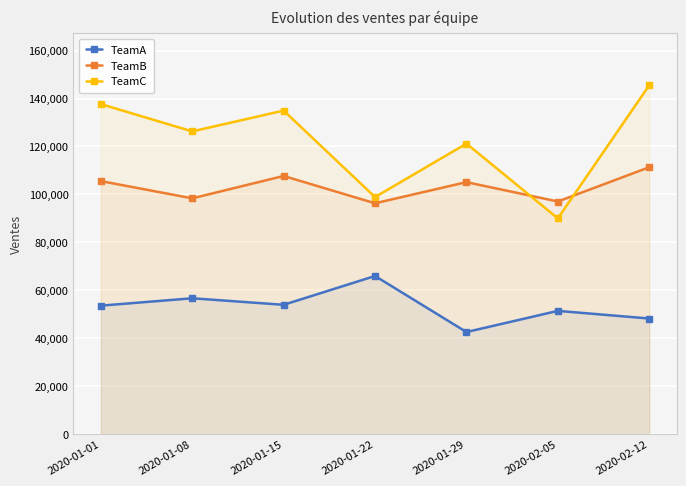

What is the sum of all TeamA values?

371932